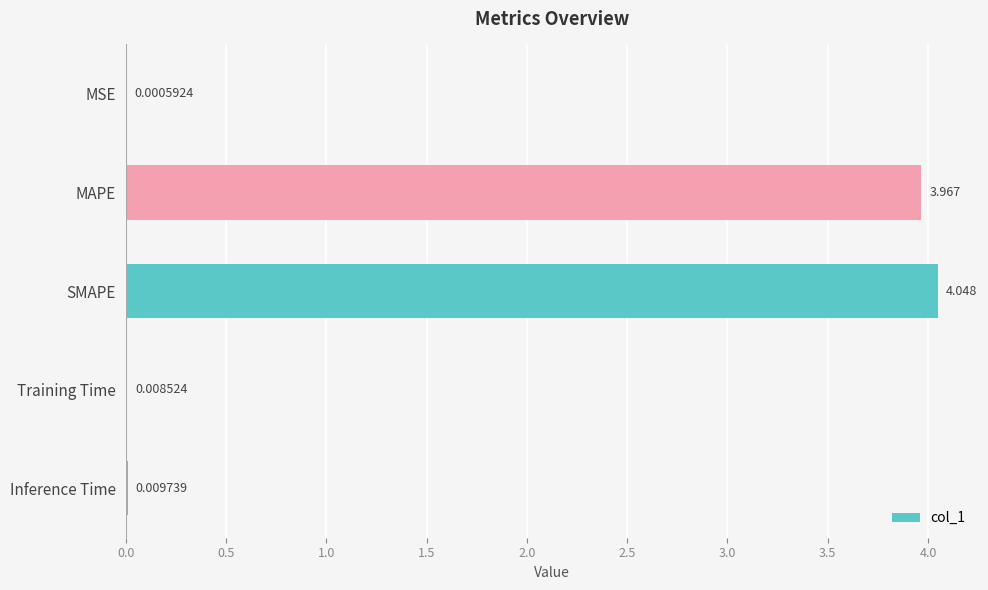

Where is the data nearest to the value 2?

MAPE